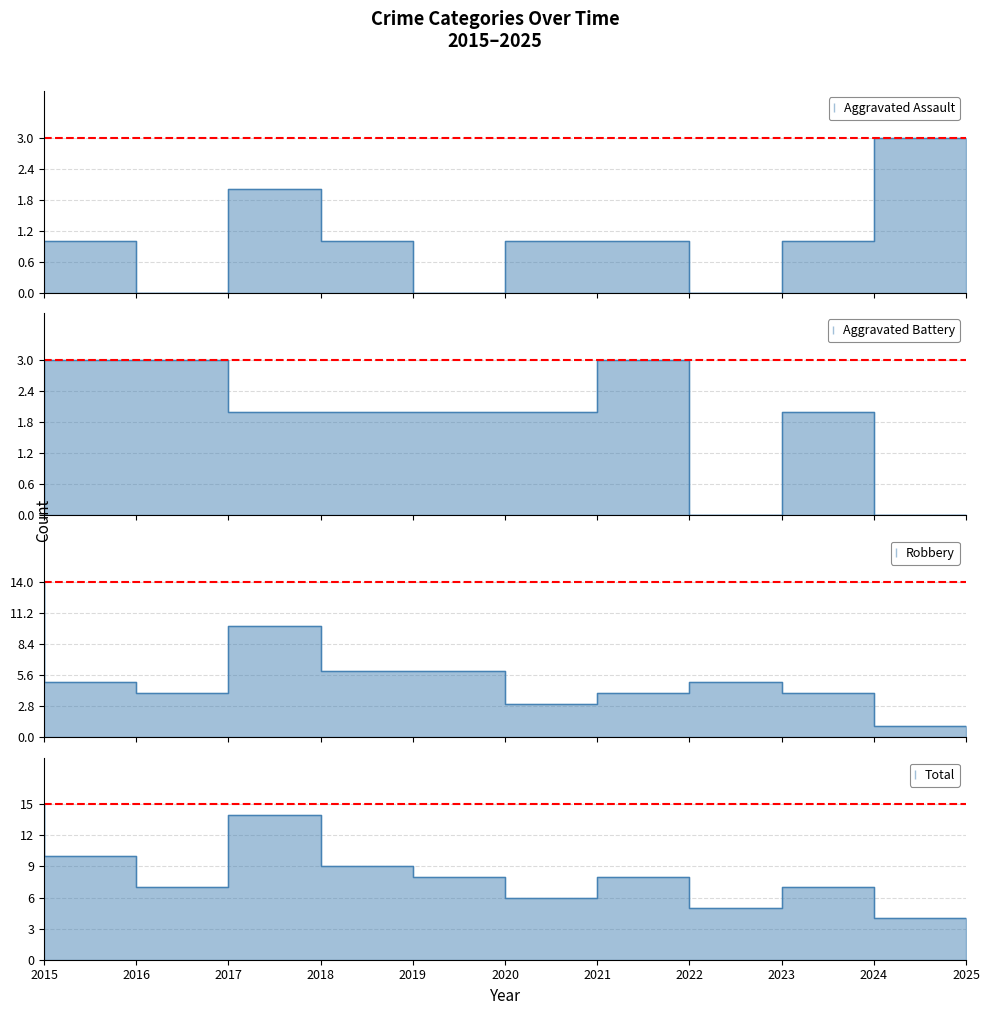

How many lines are shown in the chart?

4